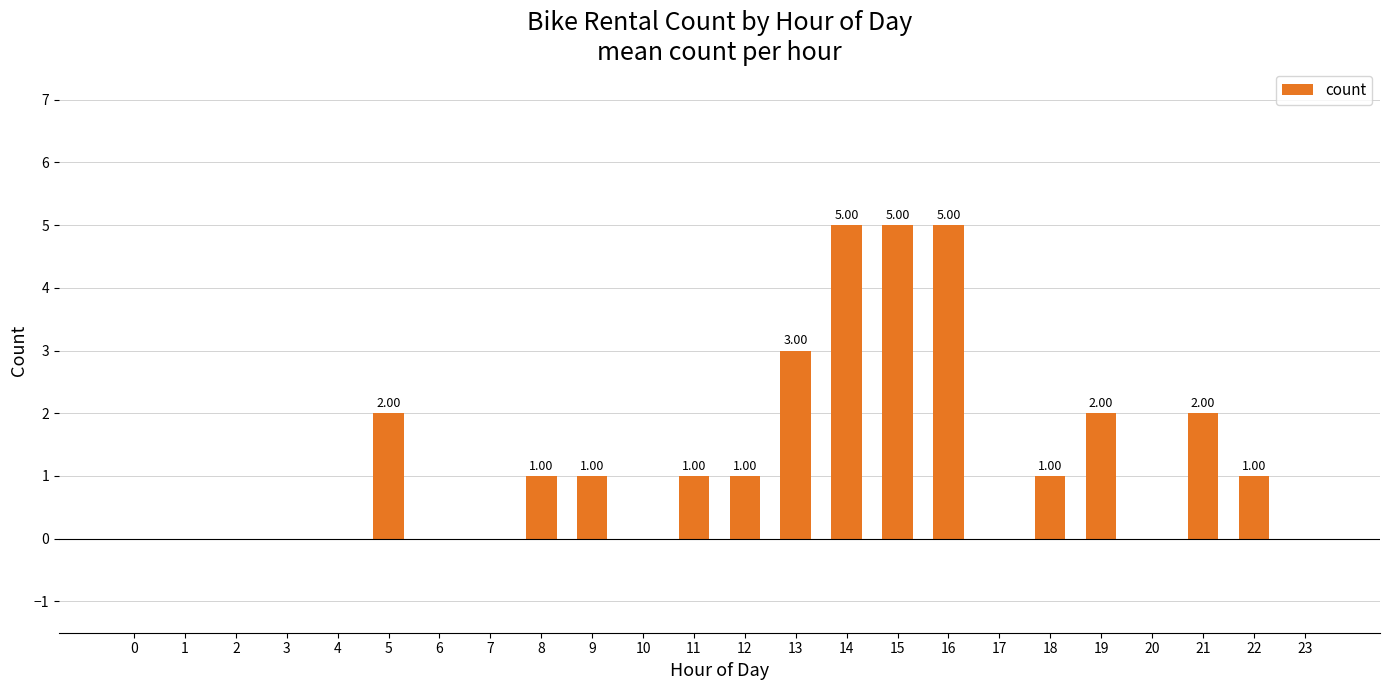

Reading left to right, extract all data points from this chart.

0	0	0	0	0	2	0	0	1	1	0	1	1	3	5	5	5	0	1	2	0	2	1	0